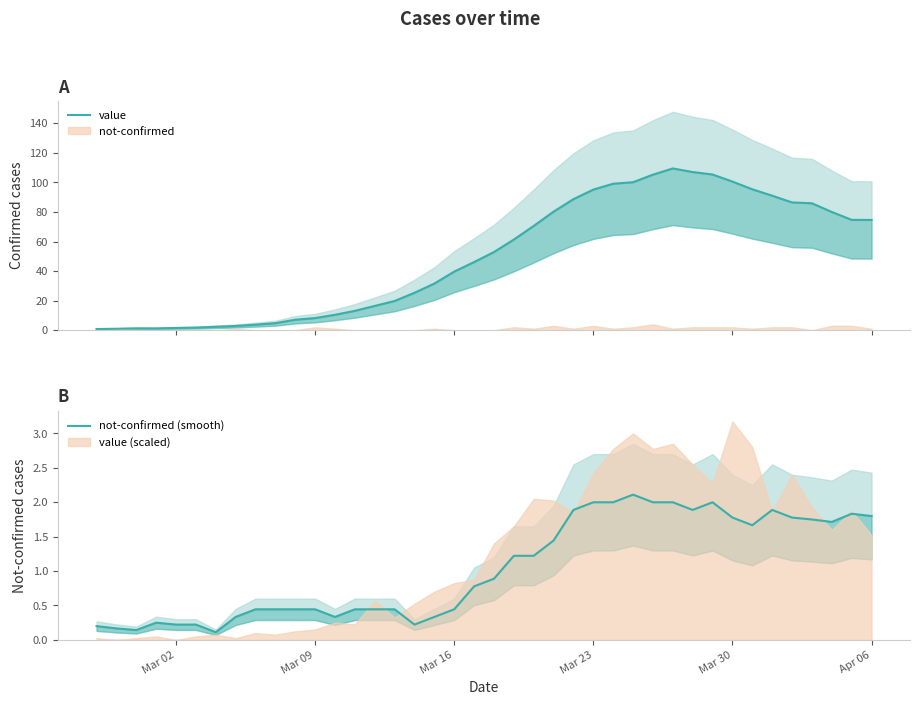

Count the number of categories in the chart.

40